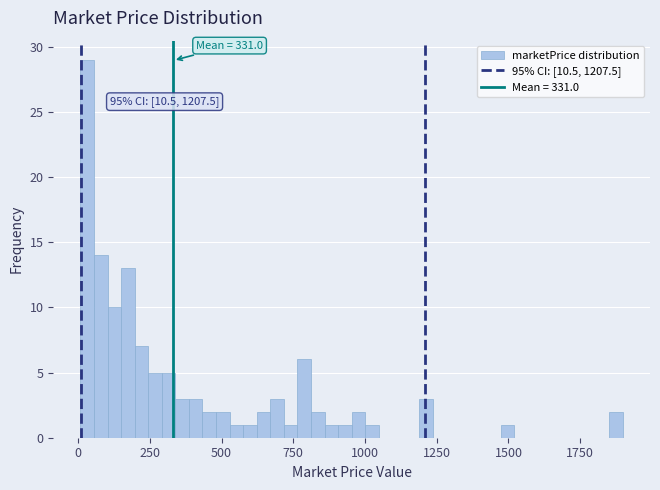

Read against the x-axis, roughly where is the centre of the tallest bar?

50